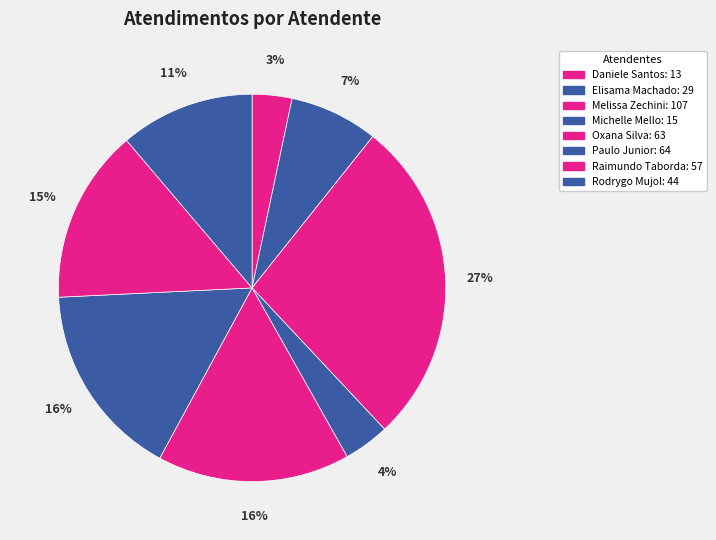

How many slices are in this pie chart?

8